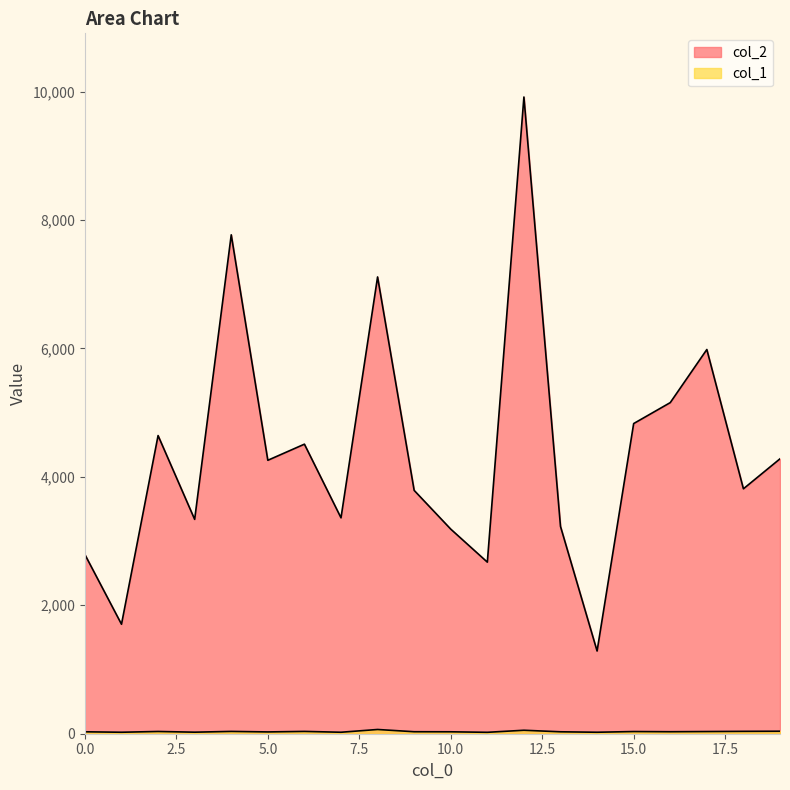

Which series has the largest total across all categories?

col_2